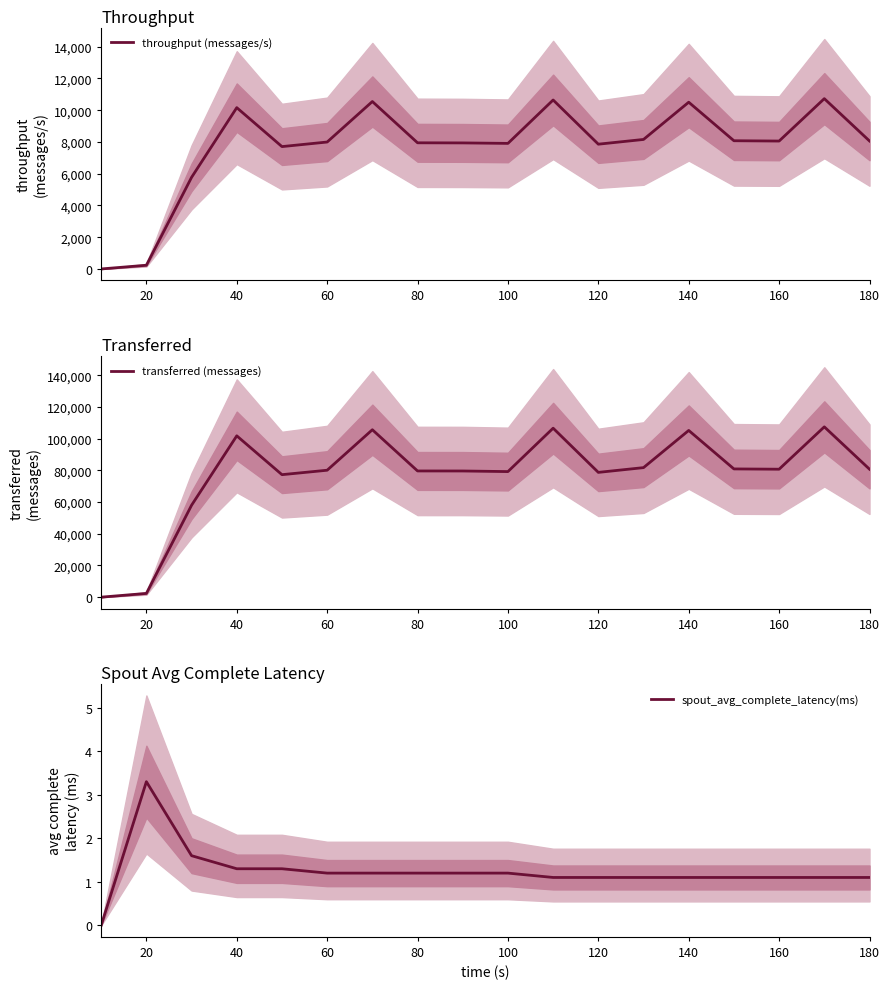

Reading left to right, transcribe all the data shown in this chart.

throughput (messages/s): 0.0	234.0	5772.0	10161.0	7708.0	7996.0	10547.0	7947.0	7940.0	7910.0	10644.0	7860.0	8158.0	10504.0	8077.0	8057.0	10728.0	8062.0
transferred (messages): 0.0	2360.0	58000.0	101780.0	77280.0	80080.0	105620.0	79620.0	79600.0	79220.0	106600.0	78720.0	81720.0	105180.0	80900.0	80720.0	107440.0	80740.0
spout_avg_complete_latency(ms): 0.0	3.3	1.6	1.3	1.3	1.2	1.2	1.2	1.2	1.2	1.1	1.1	1.1	1.1	1.1	1.1	1.1	1.1